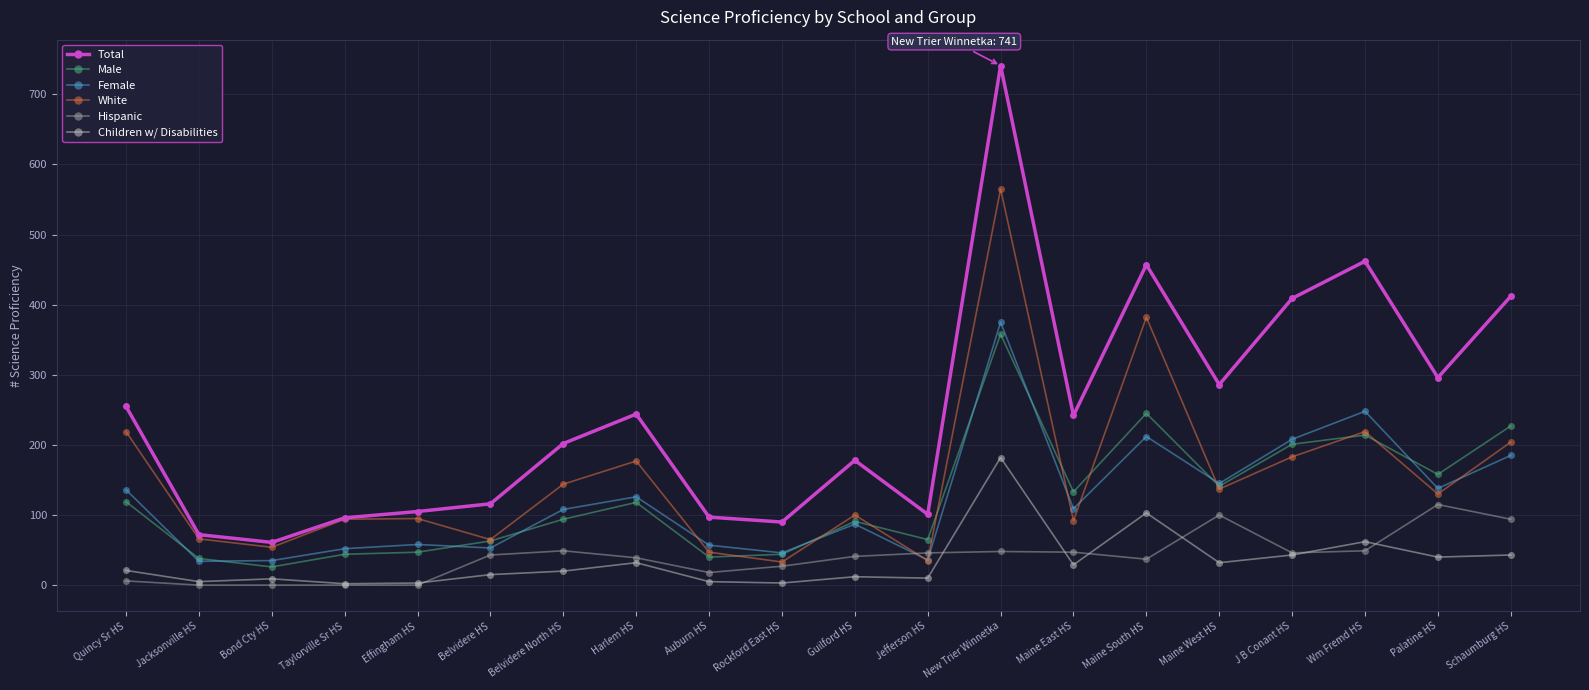

What is the maximum value for Children w/ Disabilities?

182